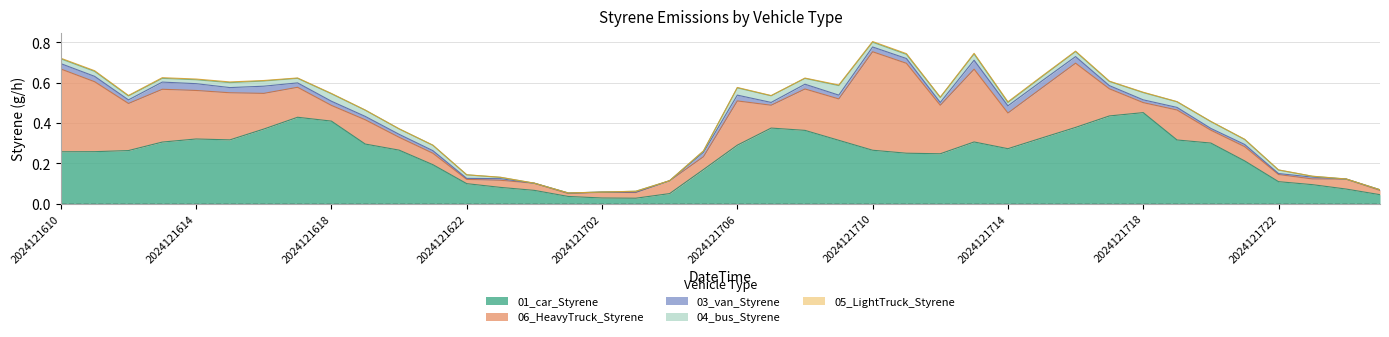

What is the value of the 06_HeavyTruck_Styrene point at the 20th from the left?

0.1